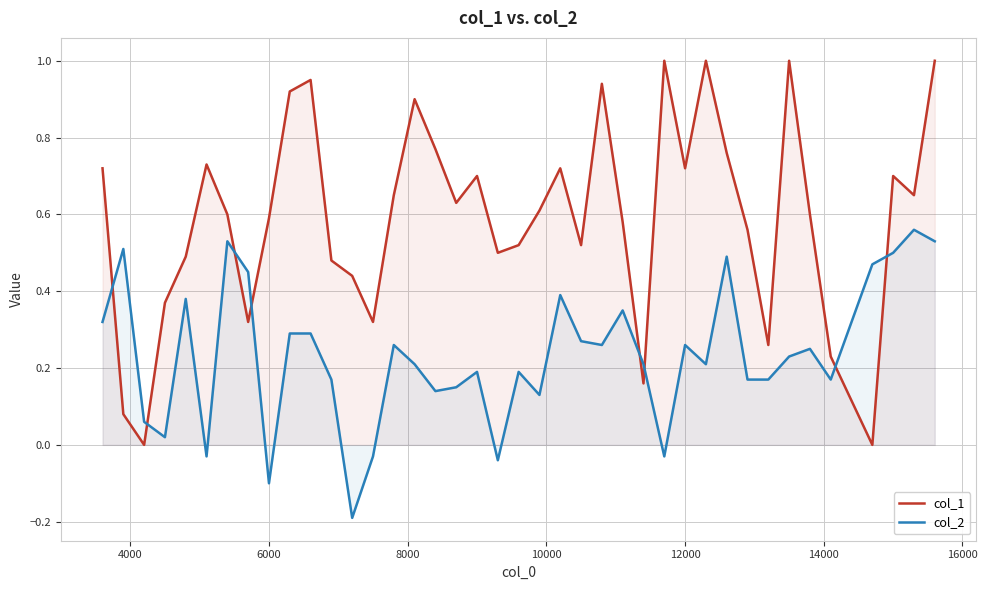

Reading left to right, extract all data points from this chart.

col_1: 0.7	0.1	0.0	0.4	0.5	0.7	0.6	0.3	0.6	0.9	0.9	0.5	0.4	0.3	0.7	0.9	0.8	0.6	0.7	0.5	0.5	0.6	0.7	0.5	0.9	0.6	0.2	1.0	0.7	1.0	0.8	0.6	0.3	1.0	0.6	0.2	0.0	0.7	0.7	1.0
col_2: 0.3	0.5	0.1	0.0	0.4	-0.0	0.5	0.5	-0.1	0.3	0.3	0.2	-0.2	-0.0	0.3	0.2	0.1	0.1	0.2	-0.0	0.2	0.1	0.4	0.3	0.3	0.3	0.2	-0.0	0.3	0.2	0.5	0.2	0.2	0.2	0.2	0.2	0.5	0.5	0.6	0.5